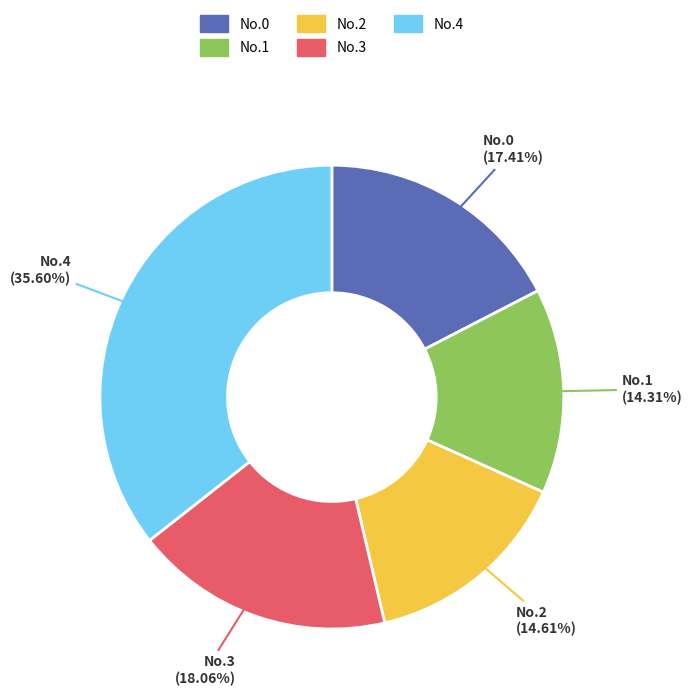

The No.1 slice represents 5% of the pie. True or false?

False